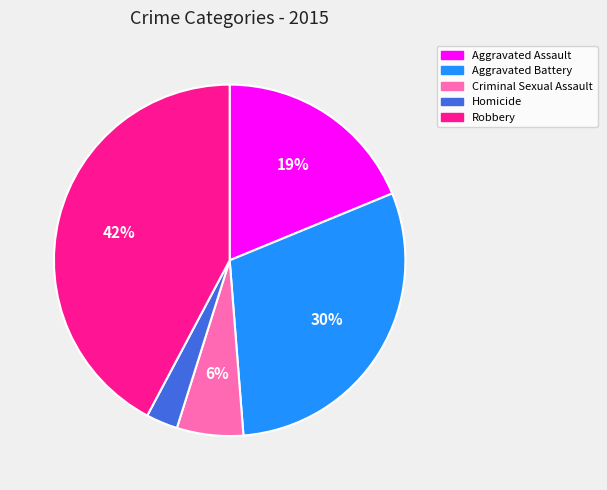

How many slices are in this pie chart?

5